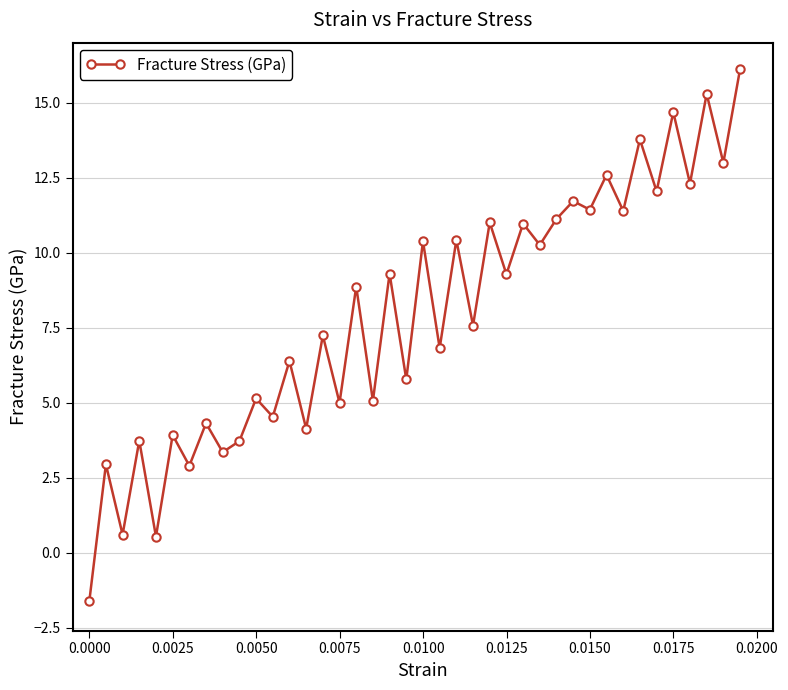

What is the maximum value shown in the chart?

16.1